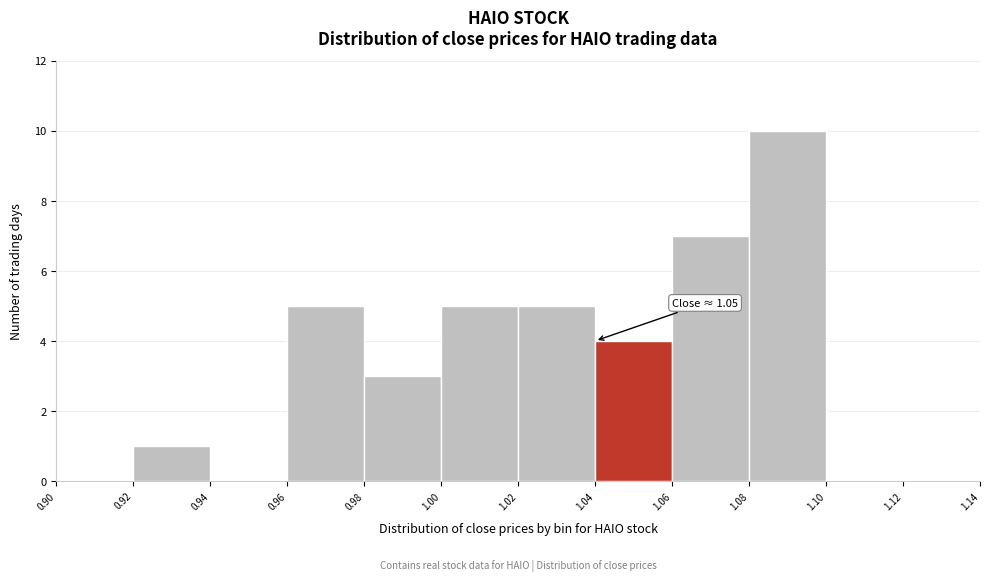

Over which range of the x-axis is the bar tallest?

1.08 to 1.10